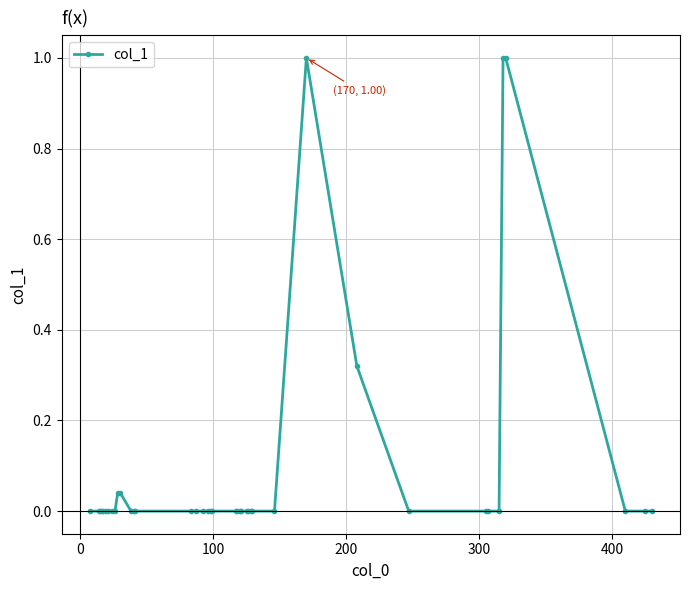

True or false: the data has more than 0 interior local peaks.

True